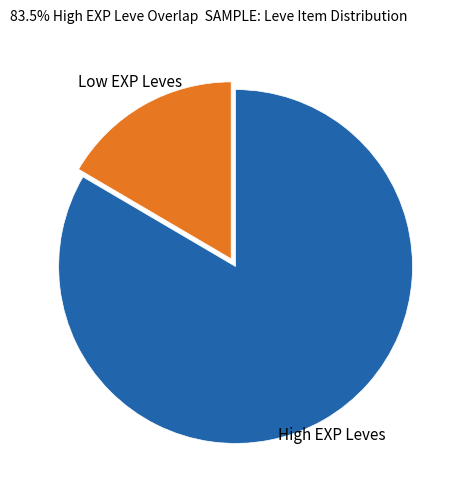

Is there a majority slice in this chart?

Yes